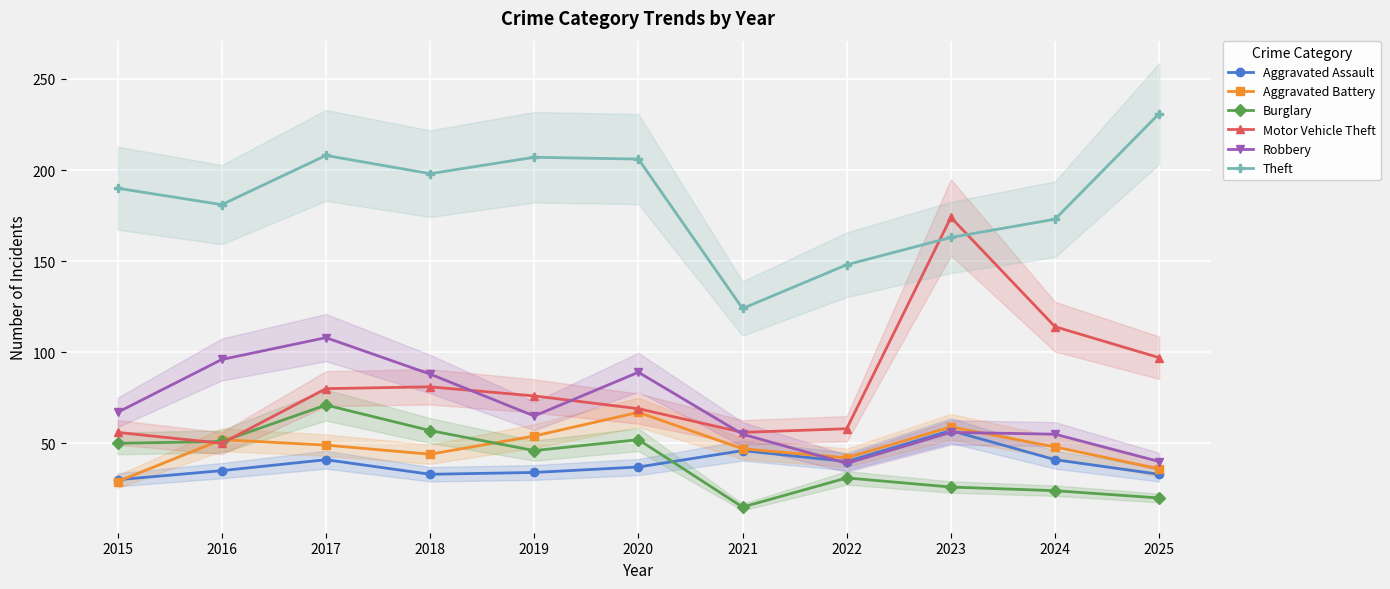

What is the spread (max minus min) of values at 2020?

169